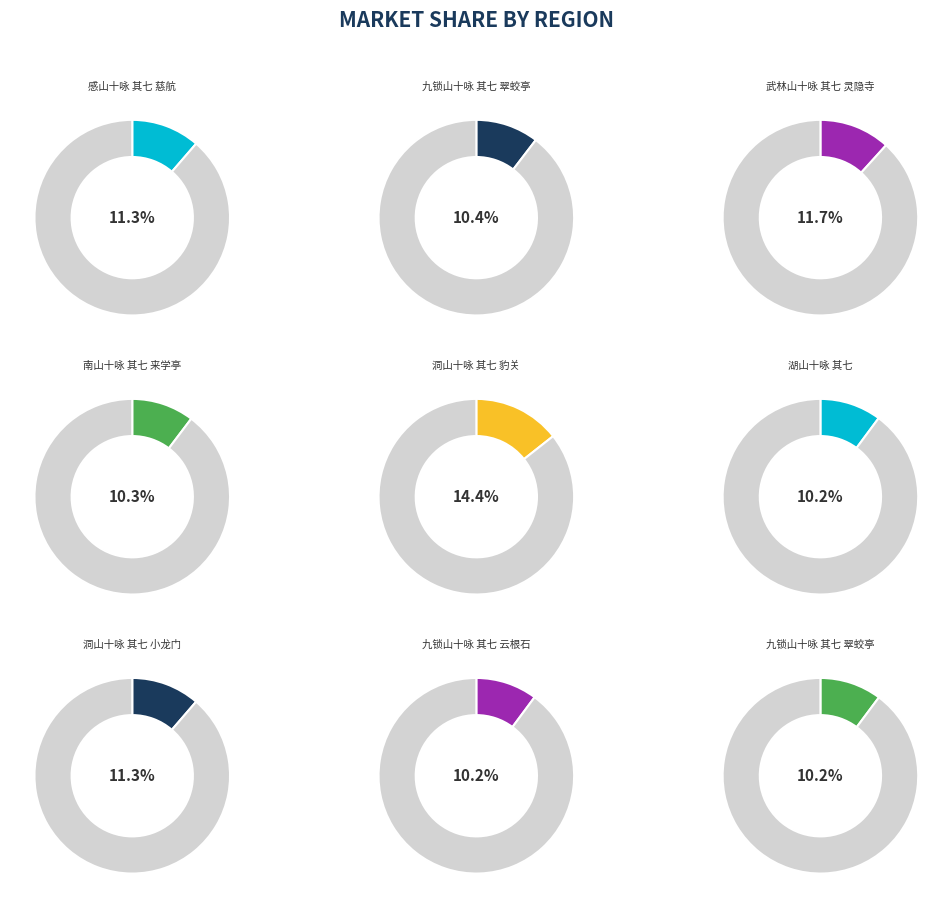

The 九锁山十咏 其七 翠蛟亭 slice represents 10% of the pie. True or false?

True